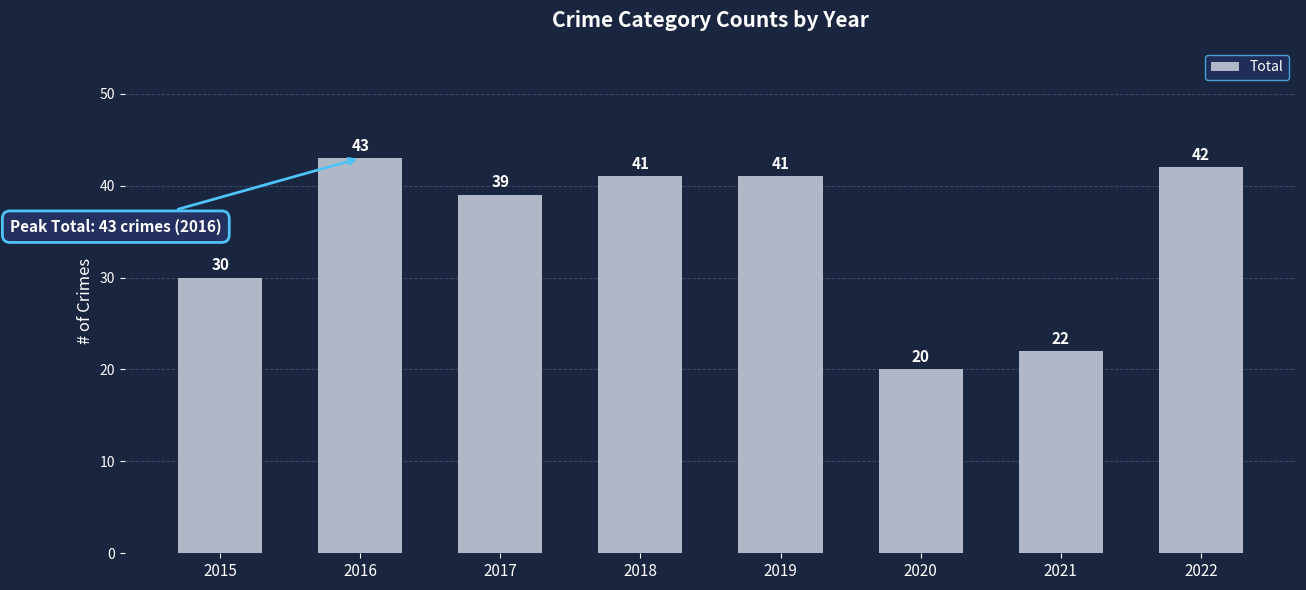

Reading left to right, extract all data points from this chart.

2015=30	2016=43	2017=39	2018=41	2019=41	2020=20	2021=22	2022=42